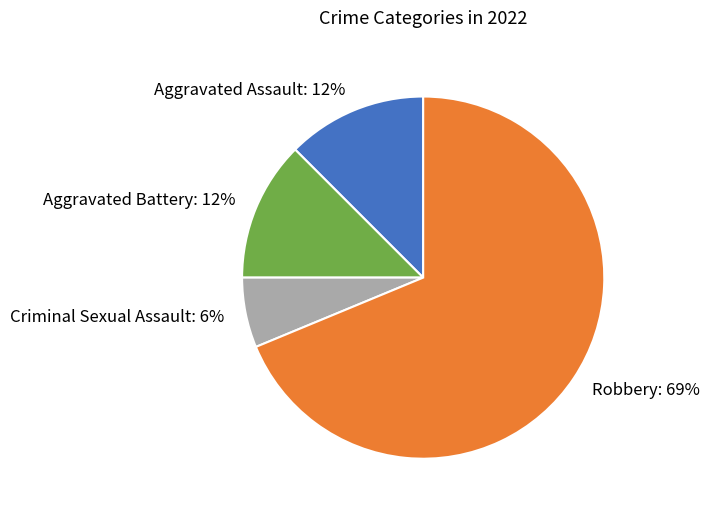

Approximately how many times larger is the value at Aggravated Assault compared to Robbery?

0.2